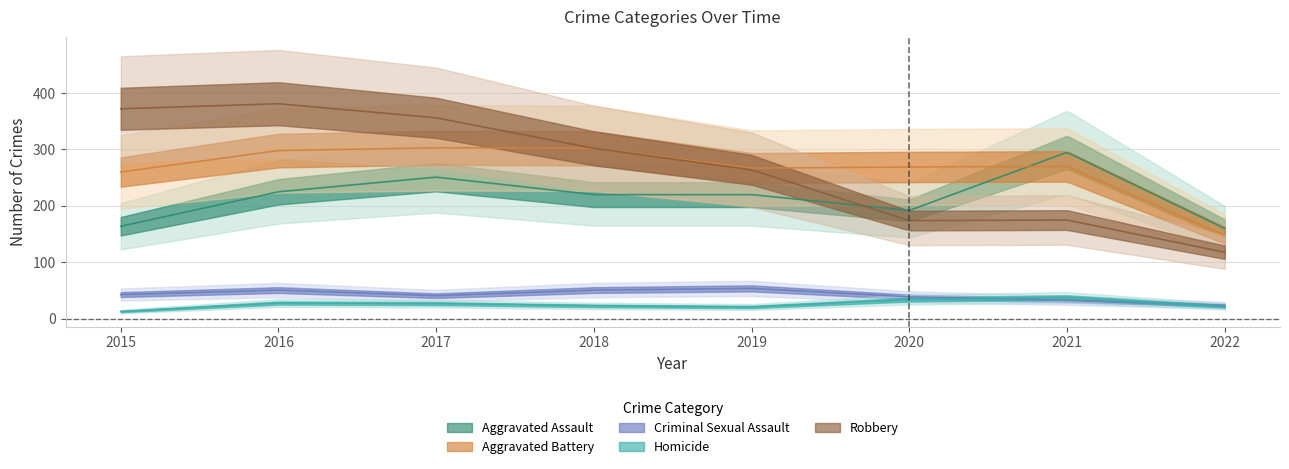

True or false: Homicide and Aggravated Assault cross at least once.

False